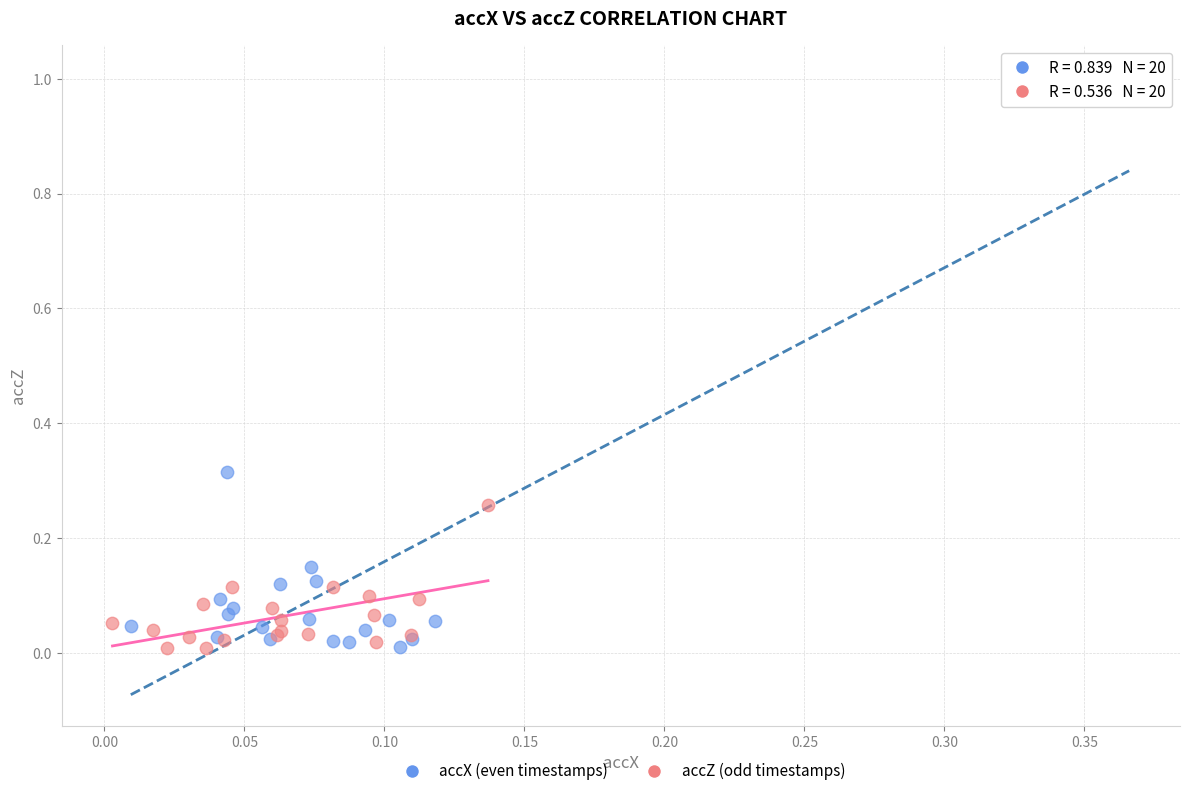

What are all the series names shown in the legend?

accX (even timestamps), accZ (odd timestamps)